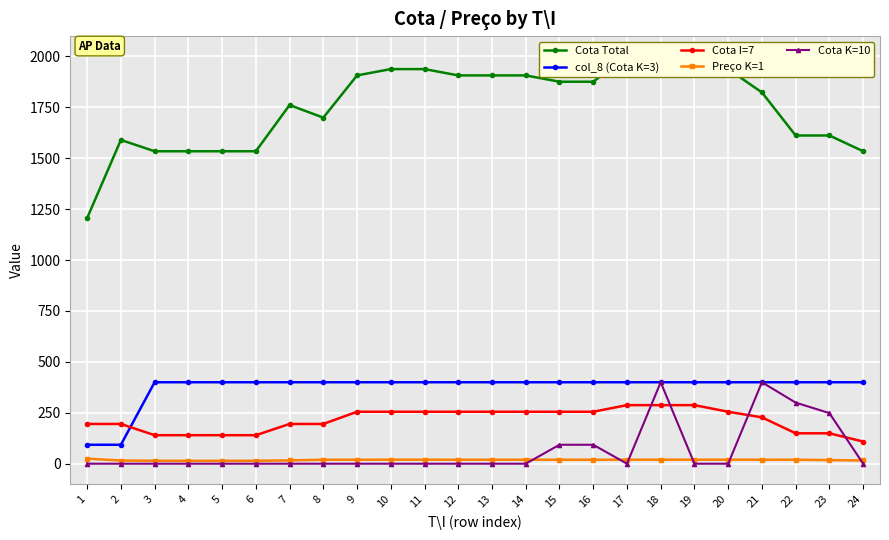

Reading right to left, what are all the values shown in this chart?

Cota Total: 1534.5	1612.0	1612.0	1823.5	1938.0	2000.0	2000.0	2000.0	1876.0	1876.0	1907.0	1907.0	1907.0	1938.0	1938.0	1907.0	1699.5	1761.5	1534.5	1534.5	1534.5	1534.5	1590.1	1206.5
col_8 (Cota K=3): 400.0	400.0	400.0	400.0	400.0	400.0	400.0	400.0	400.0	400.0	400.0	400.0	400.0	400.0	400.0	400.0	400.0	400.0	400.0	400.0	400.0	400.0	93.0	93.0
Cota I=7: 108.7	149.3	149.3	227.6	255.1	287.6	287.6	287.6	255.1	255.1	255.1	255.1	255.1	255.1	255.1	255.1	195.2	195.2	140.0	140.0	140.0	140.0	195.2	195.2
Preço K=1: 15.8	17.7	19.6	19.5	19.7	19.6	19.6	19.6	19.5	19.5	19.5	19.5	19.5	19.7	19.7	19.5	19.4	16.2	14.4	14.1	14.1	14.4	15.6	24.8
Cota K=10: 0.0	248.5	300.0	400.0	0.0	0.0	400.0	0.0	93.0	93.0	0.0	0.0	0.0	0.0	0.0	0.0	0.0	0.0	0.0	0.0	0.0	0.0	0.0	0.0